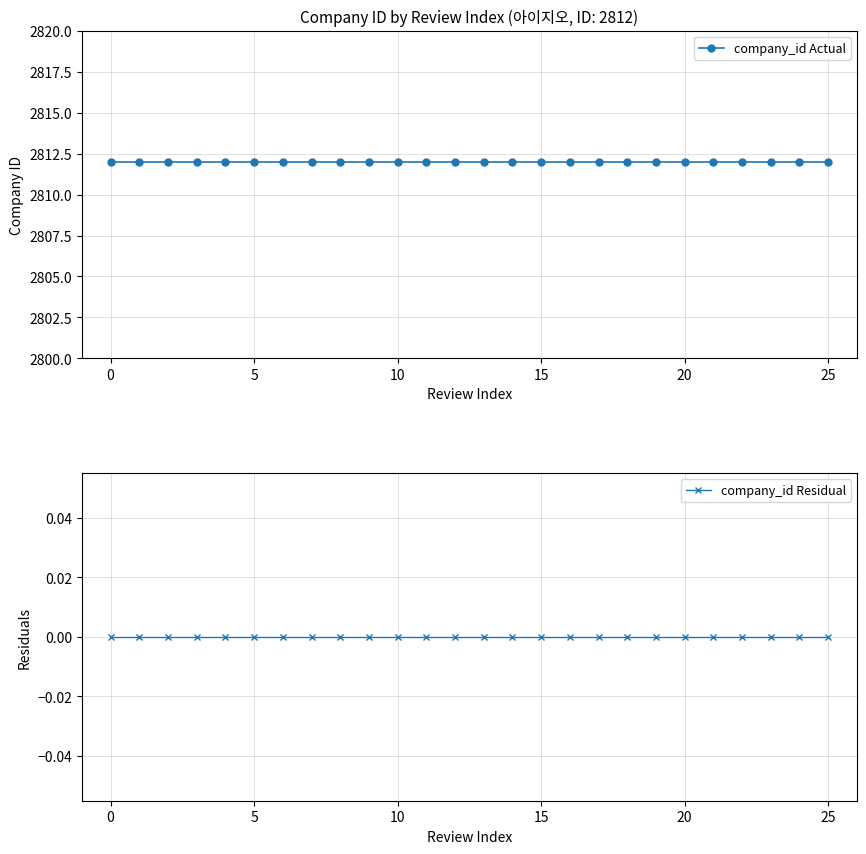

Count the number of data series in this chart.

2